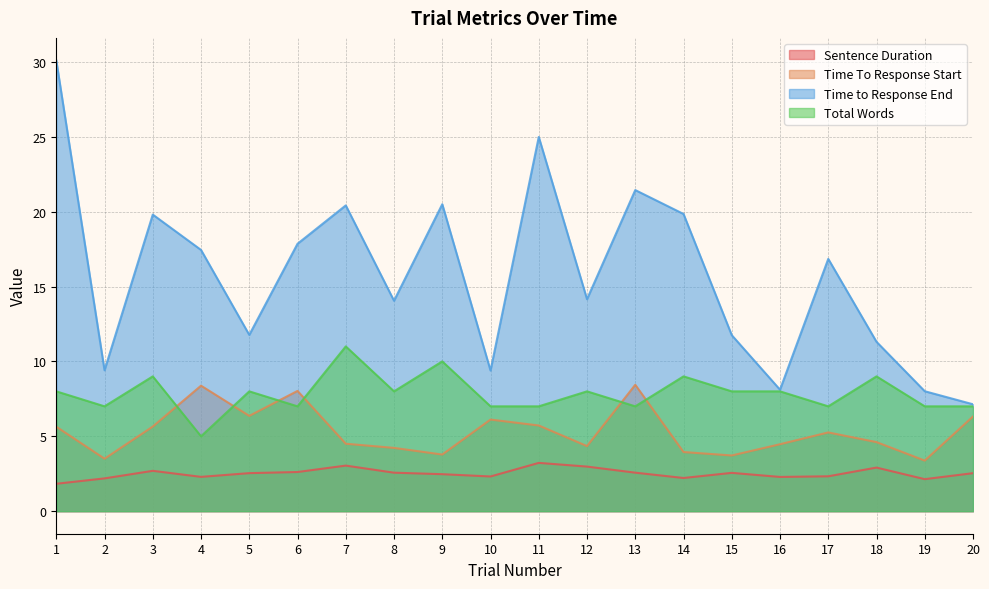

Reading left to right, extract all data points from this chart.

Sentence Duration: 1.8	2.2	2.7	2.3	2.5	2.6	3.0	2.6	2.5	2.3	3.2	3.0	2.6	2.2	2.6	2.3	2.3	2.9	2.1	2.5
Time To Response Start: 5.6	3.5	5.6	8.4	6.4	8.0	4.5	4.2	3.8	6.1	5.7	4.3	8.4	3.9	3.7	4.5	5.3	4.6	3.4	6.3
Time to Response End: 30.1	9.4	19.8	17.4	11.8	17.9	20.4	14.0	20.5	9.4	25.0	14.2	21.4	19.8	11.8	8.1	16.8	11.3	8.0	7.1
Total Words: 8.0	7.0	9.0	5.0	8.0	7.0	11.0	8.0	10.0	7.0	7.0	8.0	7.0	9.0	8.0	8.0	7.0	9.0	7.0	7.0